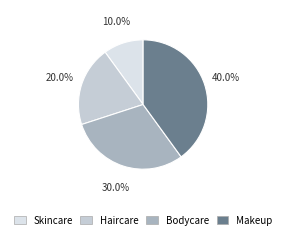

The Bodycare slice represents 38% of the pie. True or false?

False